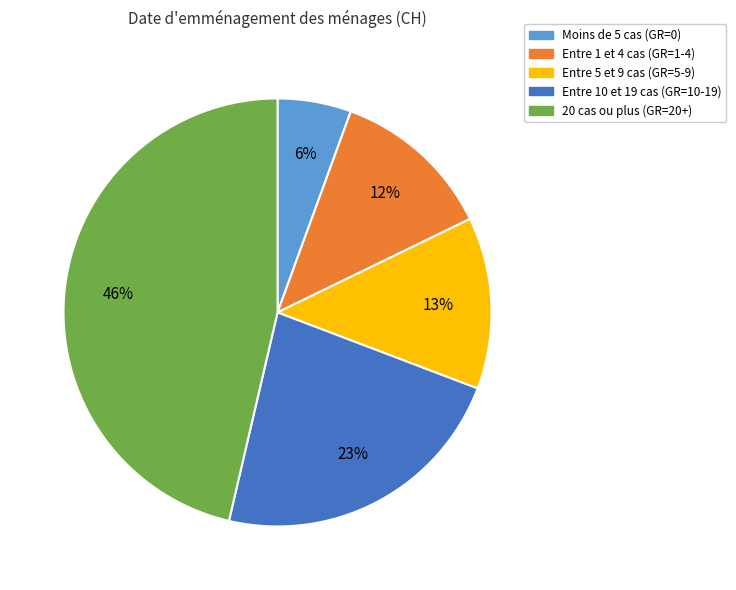

Do Entre 1 et 4 cas (GR=1-4) and Entre 10 et 19 cas (GR=10-19) together represent more than half of the pie?

No